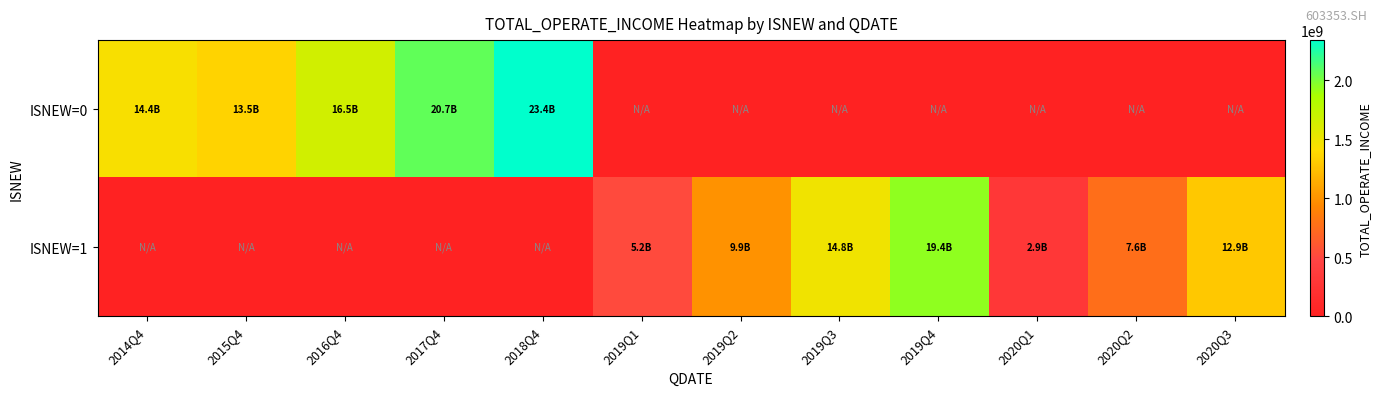

What is the spread (max minus min) of values at 2014Q4?

1442844016.6